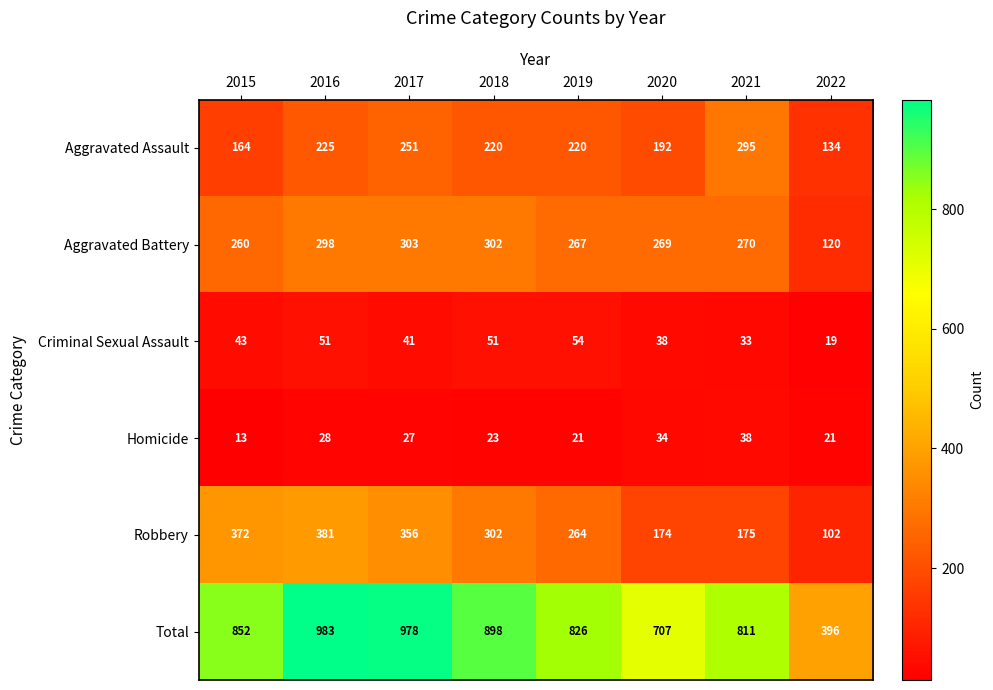

What is the sum of all Homicide values?

205